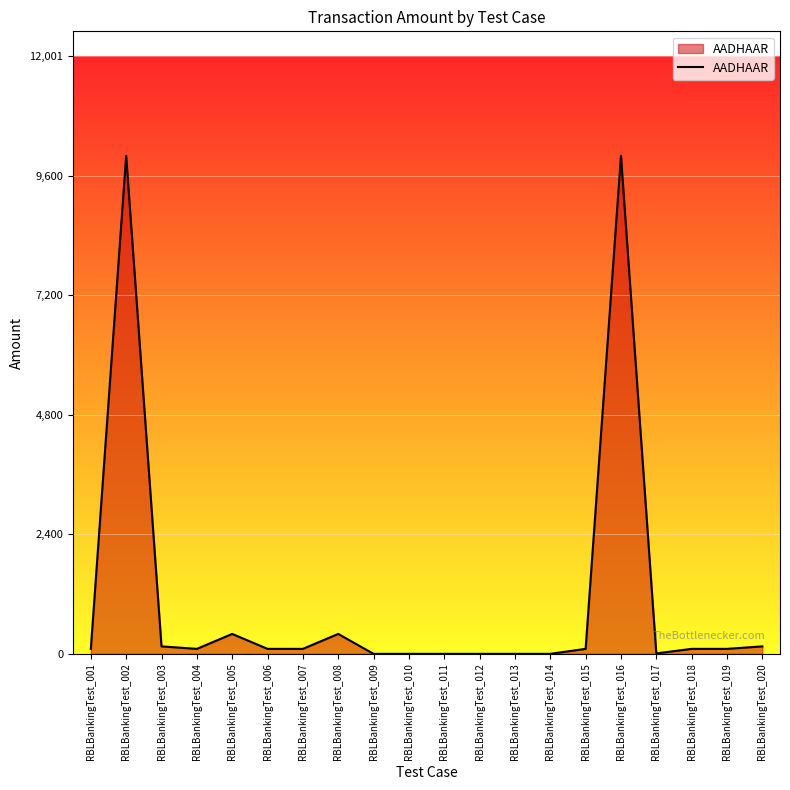

What is the maximum value shown in the chart?

10001